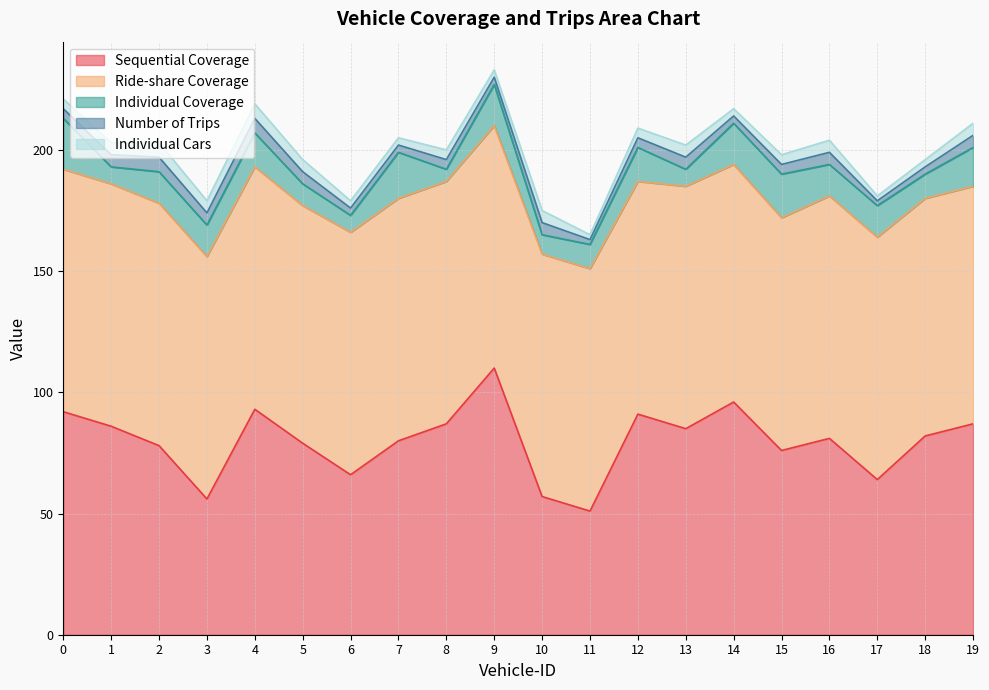

At which category does the chart reach its peak across all series?

9